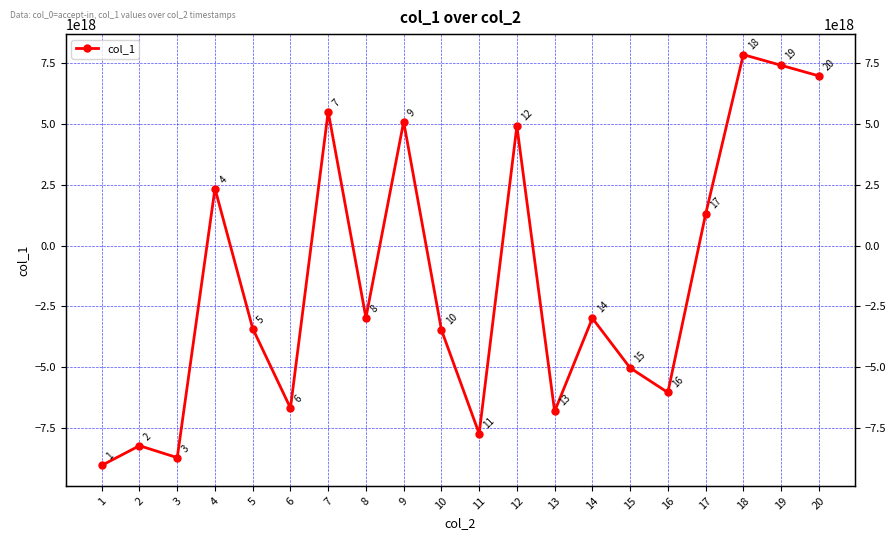

What is the difference between the second highest and minimum values?

16447443528522002432